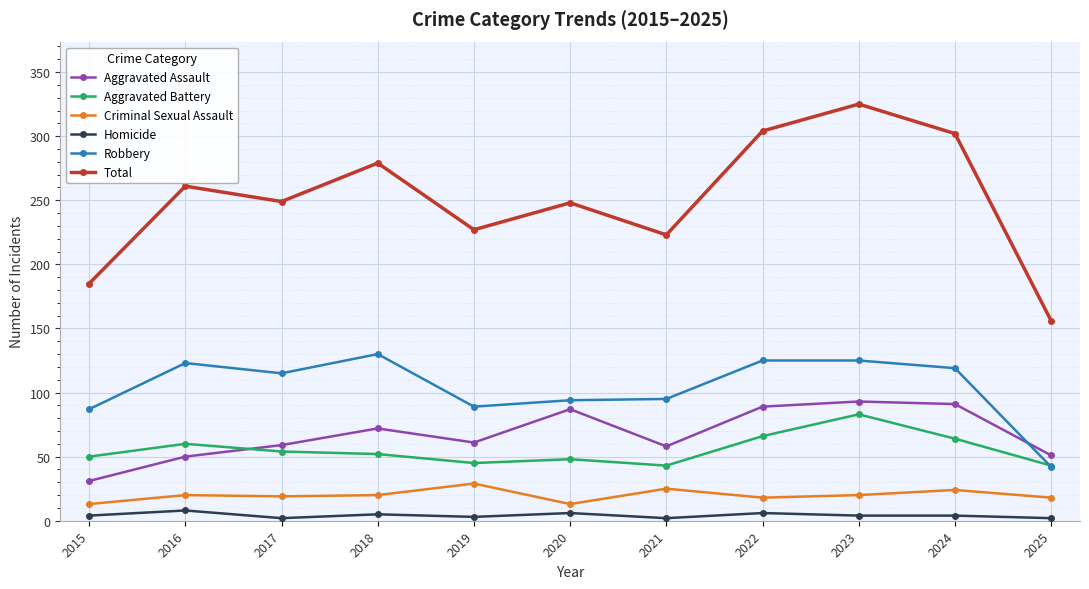

What is the difference between the maximum and minimum values in the Total series?

169